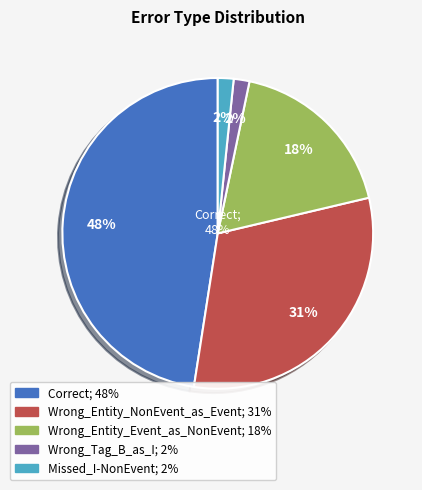

Between Correct and Wrong_Entity_Event_as_NonEvent, which is larger?

Correct